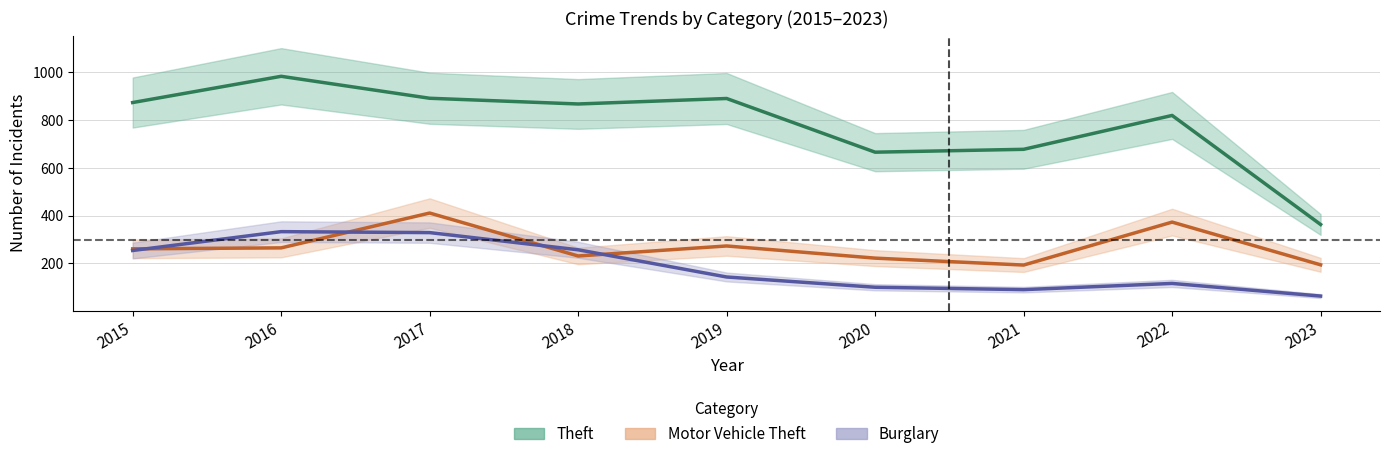

At which category does the chart reach its peak across all series?

2016